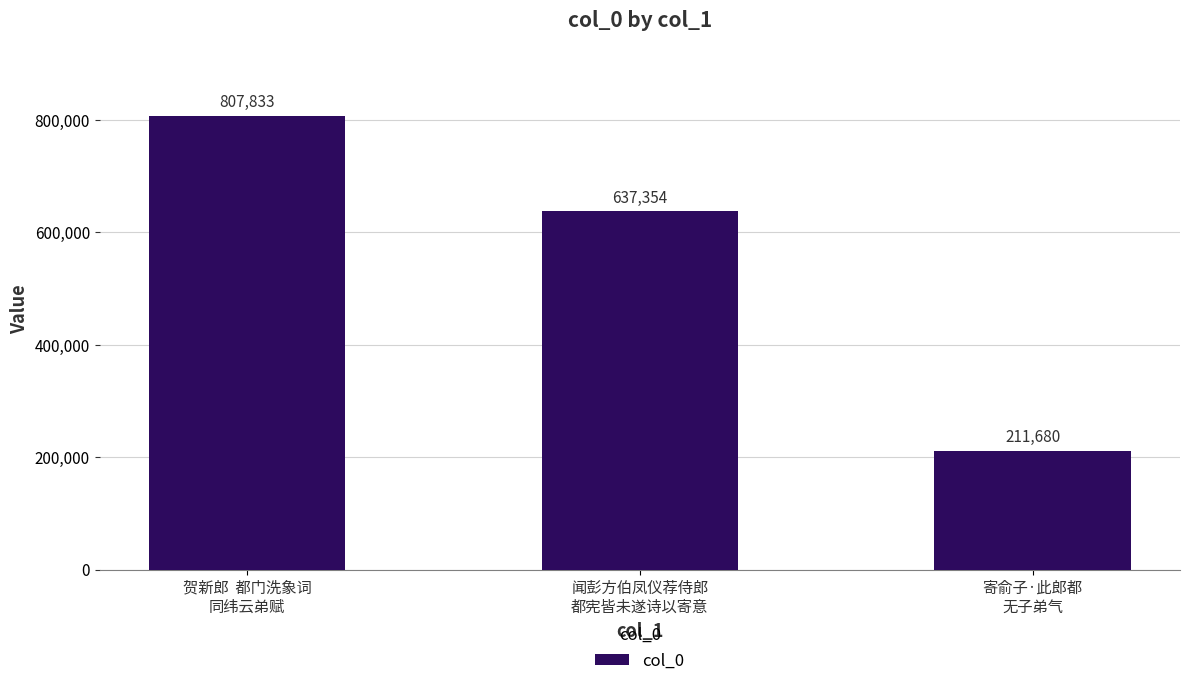

List the labels in order of value, smallest first.

寄俞子·此郎都
无子弟气, 闻彭方伯凤仪荐侍郎
都宪皆未遂诗以寄意, 贺新郎  都门洗象词
同纬云弟赋